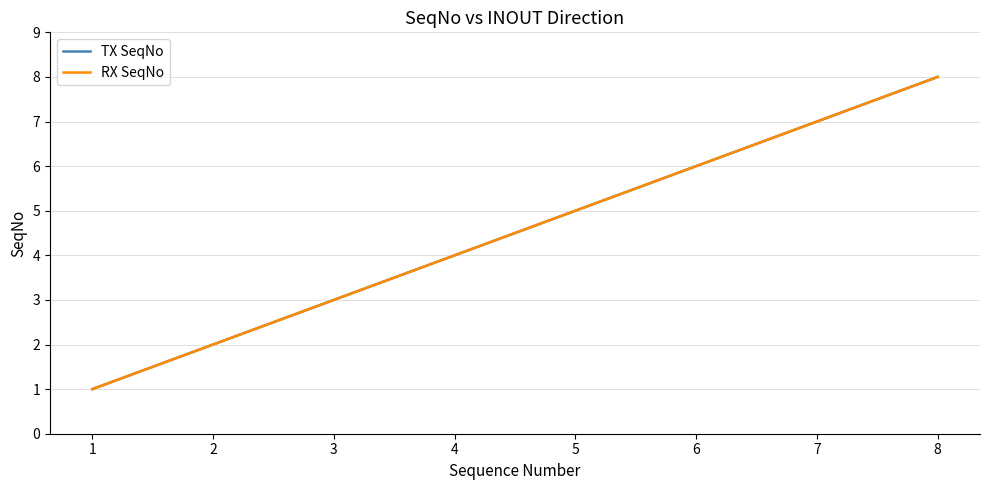

Which series changed the most between 1 and 3?

TX SeqNo